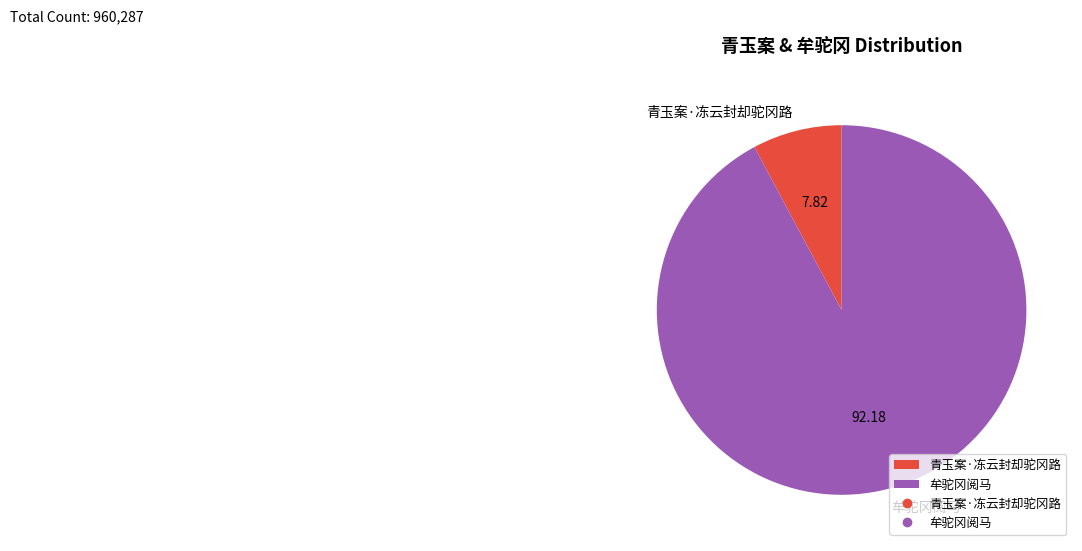

Is the sum of 牟驼冈阅马 and 青玉案·冻云封却驼冈路 greater than half?

Yes